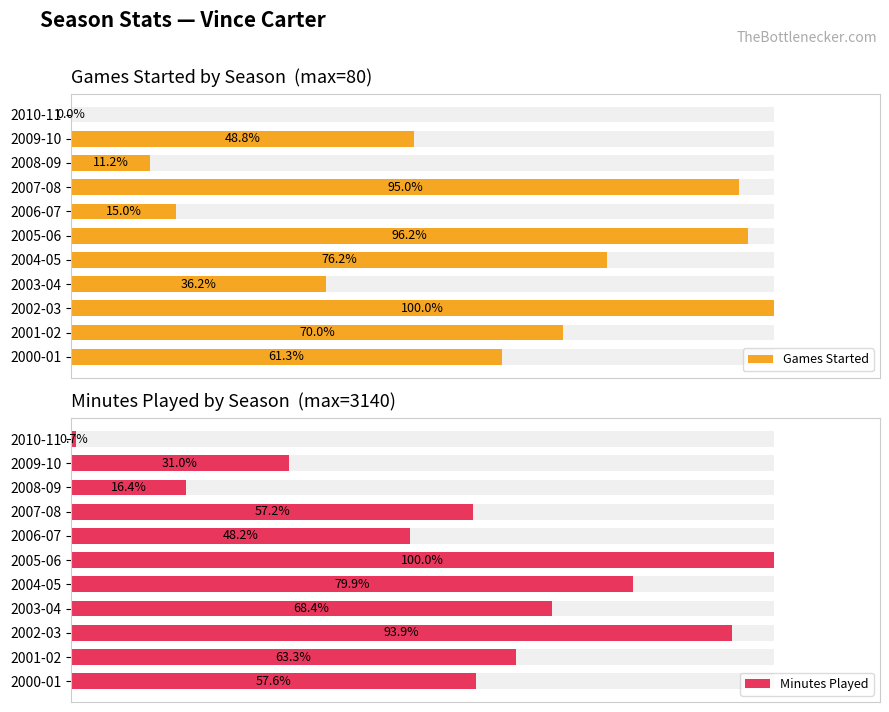

How many categories are shown in the chart?

11